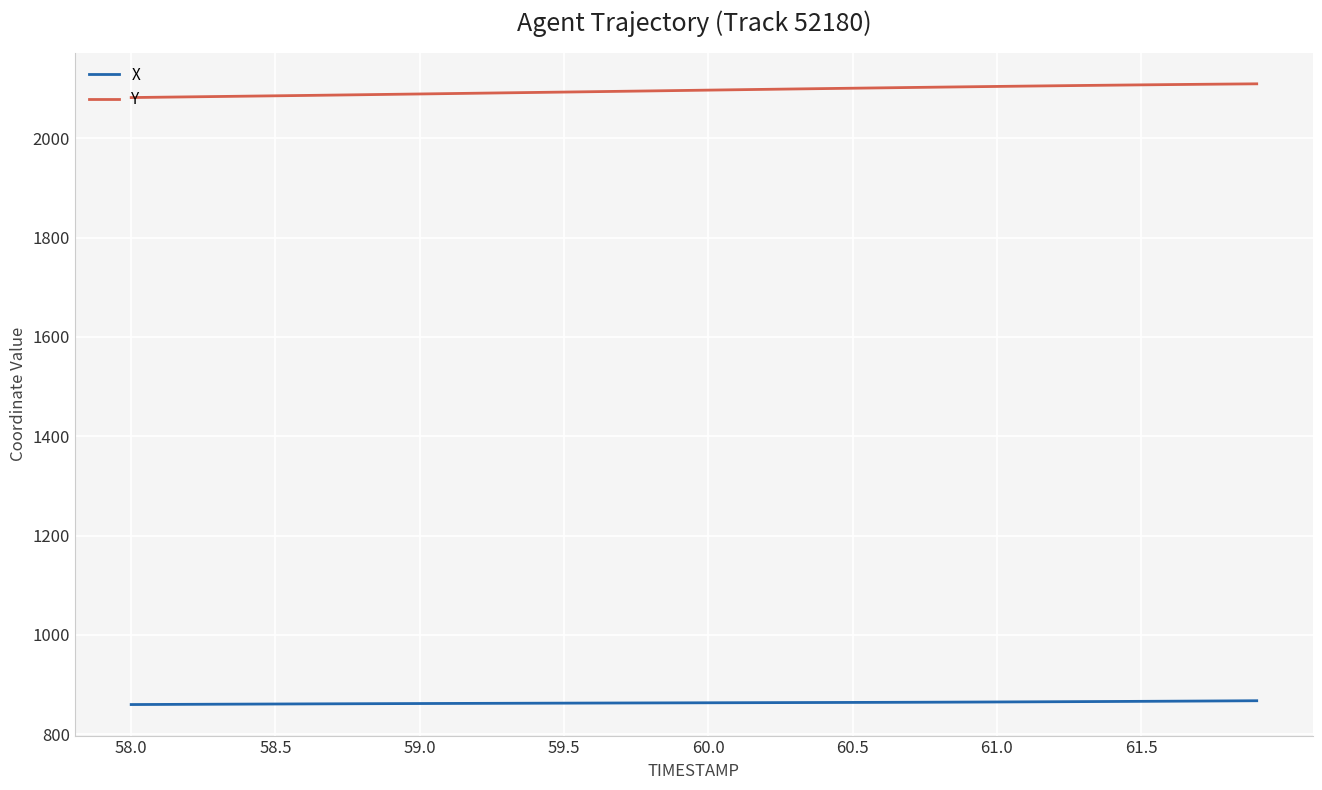

True or false: Y and X intersect in this chart.

False